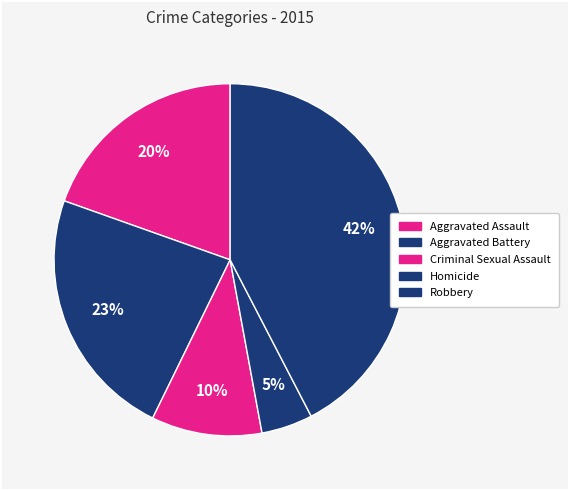

Count the number of slices in the pie.

5